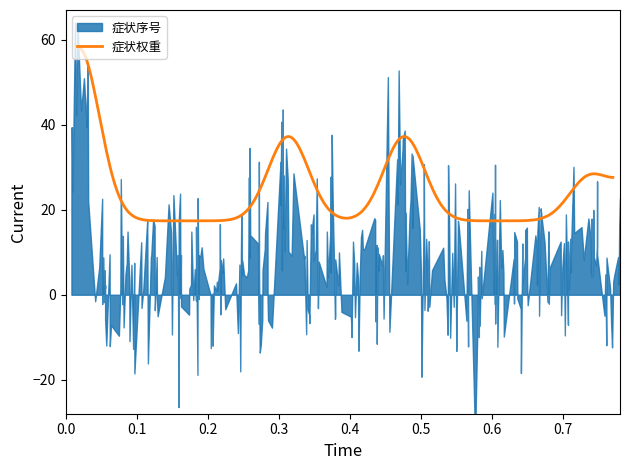

What is the highest value of the 症状权重 series?

58.0